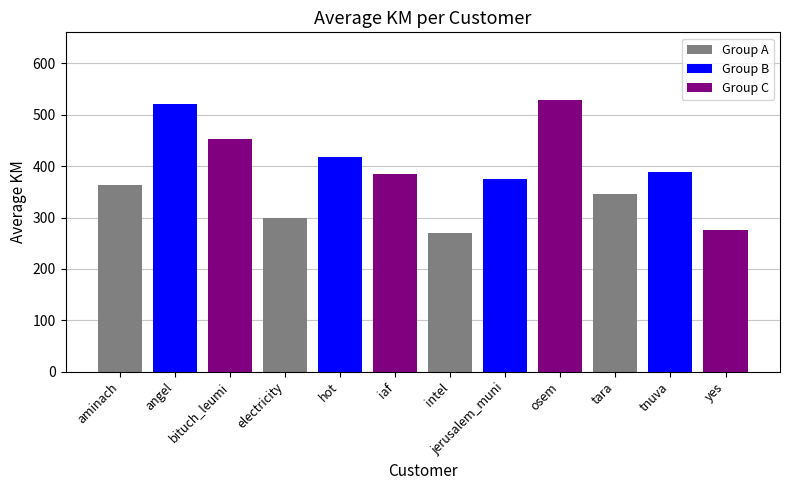

Is it true that the value at electricity is 104.5?

False